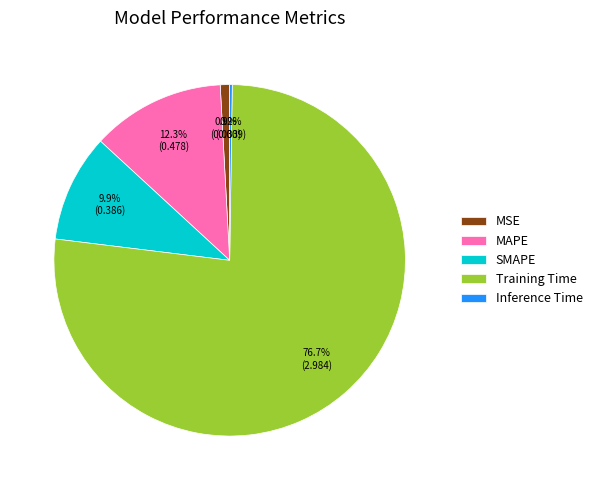

What is the largest slice in the pie chart?

Training Time